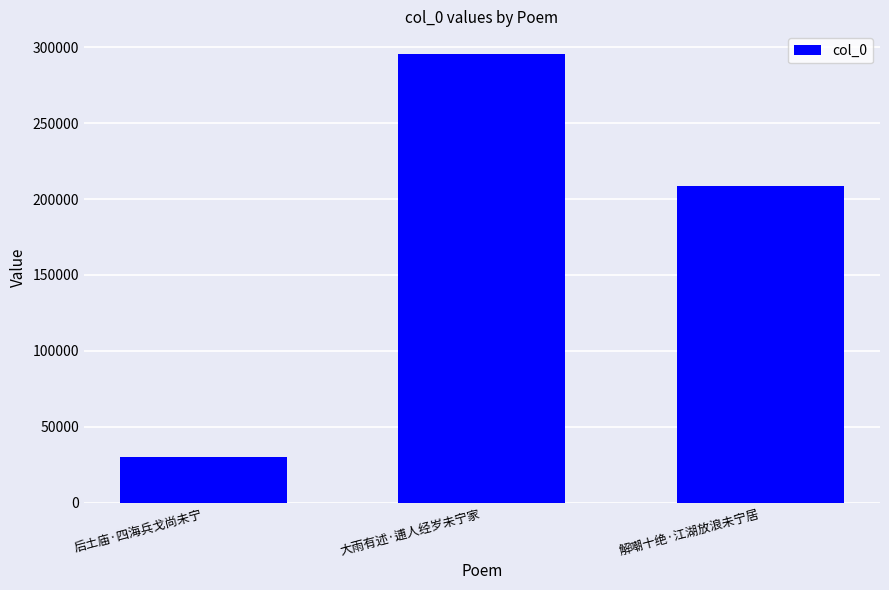

Rank the categories by value from highest to lowest.

大雨有述·逋人经岁未宁家, 解嘲十绝·江湖放浪未宁居, 后土庙·四海兵戈尚未宁